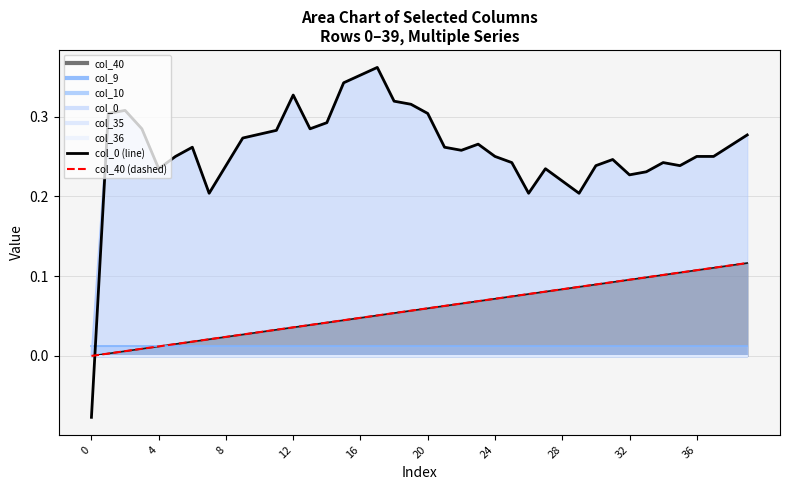

What is the average value of the col_40 (dashed) series?

0.1